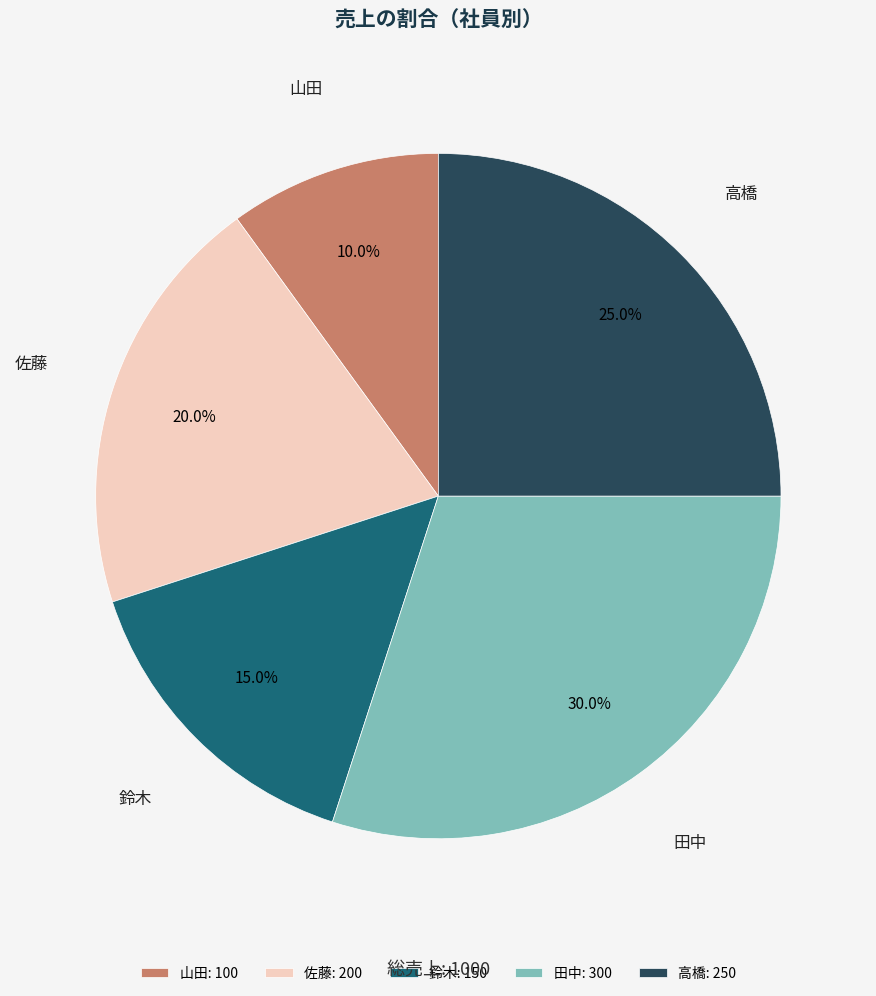

To the nearest percent, what is the average slice percentage?

20%